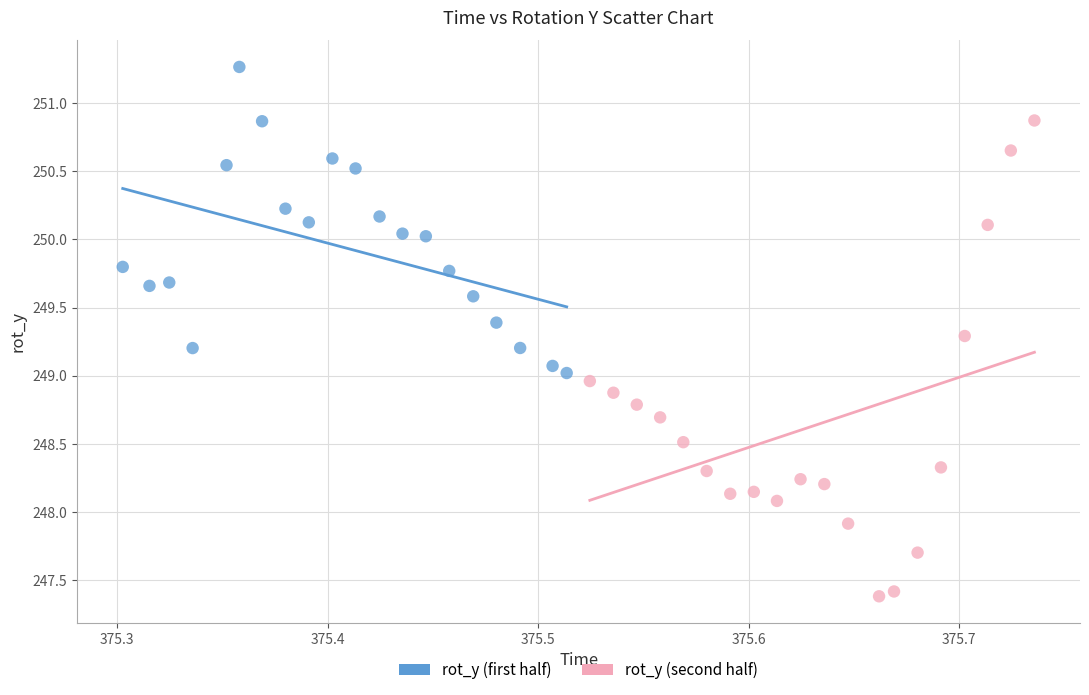

Which series reaches the minimum Y coordinate?

rot_y (second half)